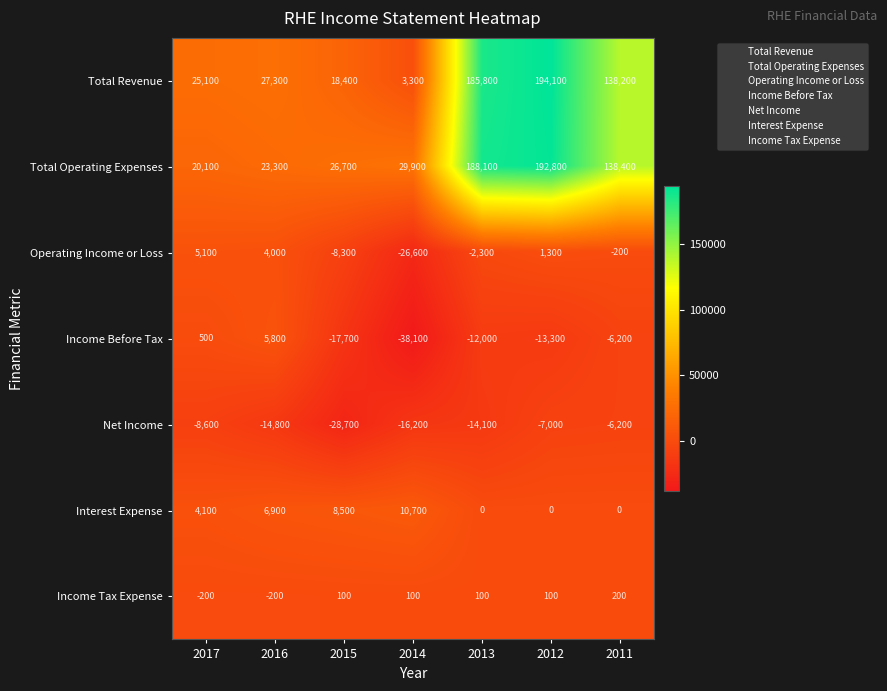

How many data points does each series have?

7